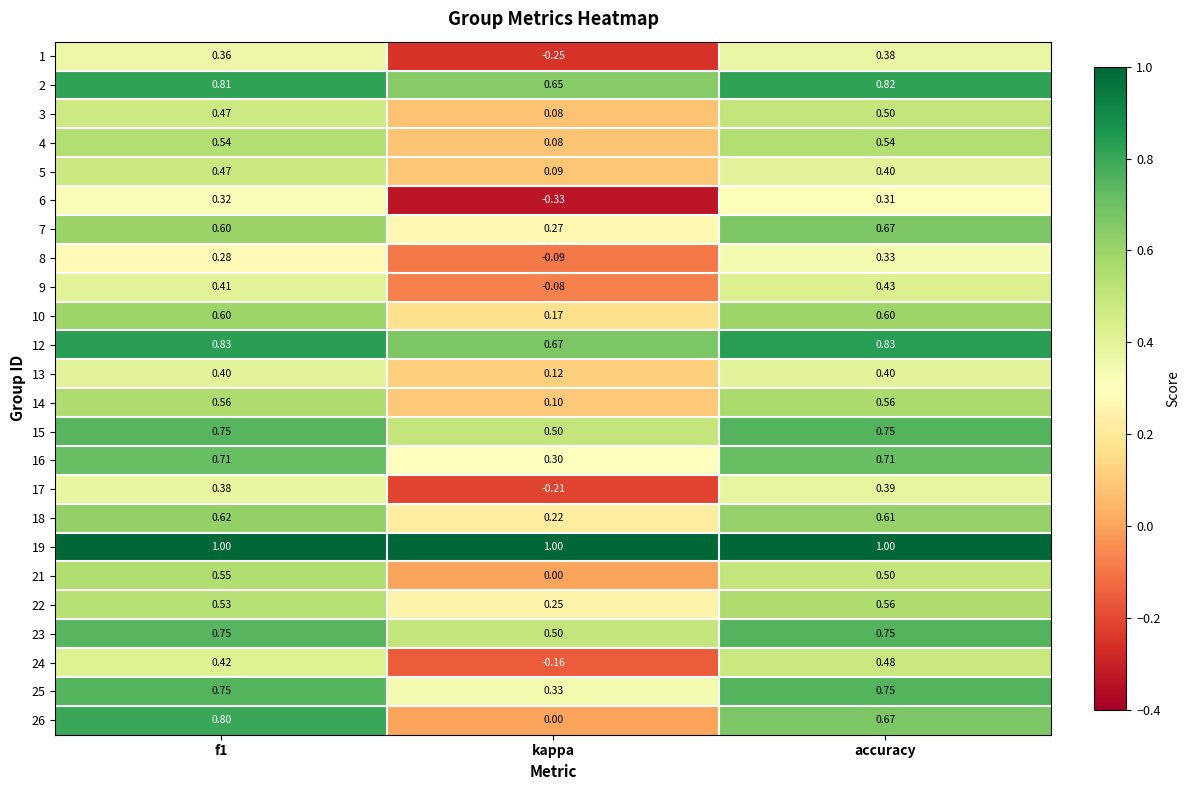

Which label corresponds to the smallest value in the chart?

kappa